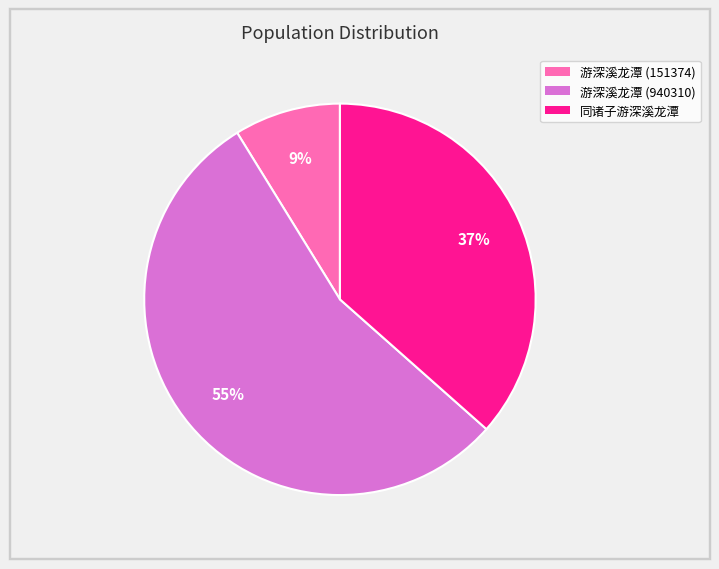

To the nearest percent, what is the difference between the largest and smallest slice percentages?

46%